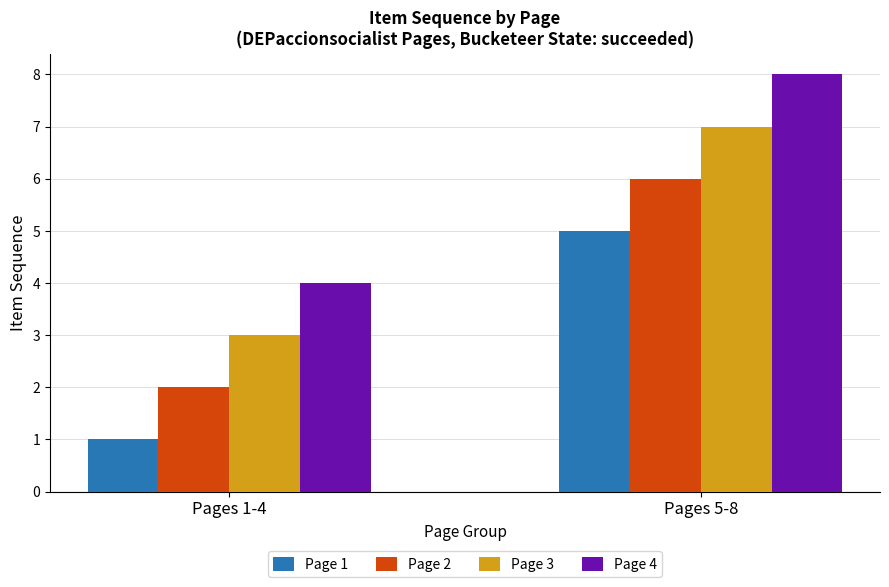

What is the average value of the Page 4 series?

6